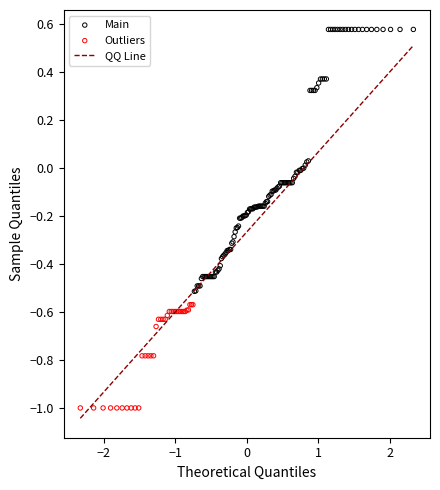

Which series contains the highest Y value?

Main